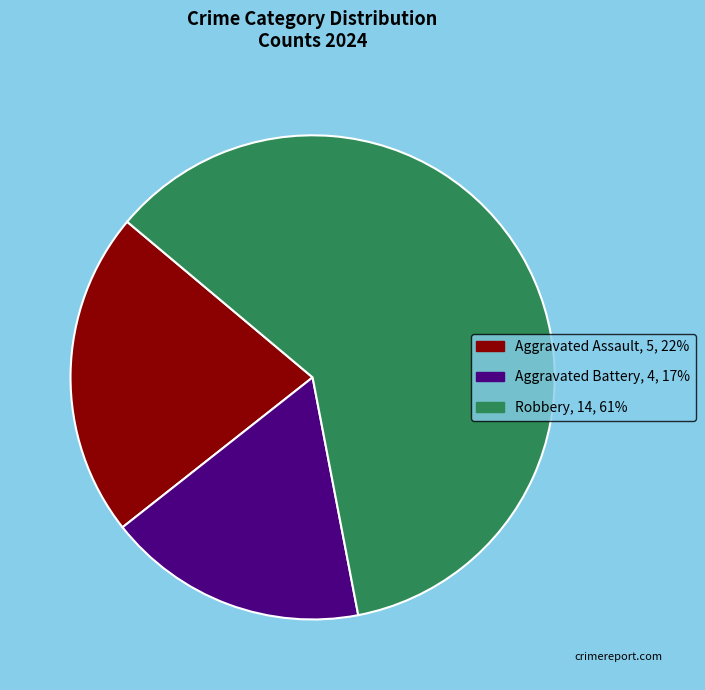

Does any single category account for the majority?

Yes